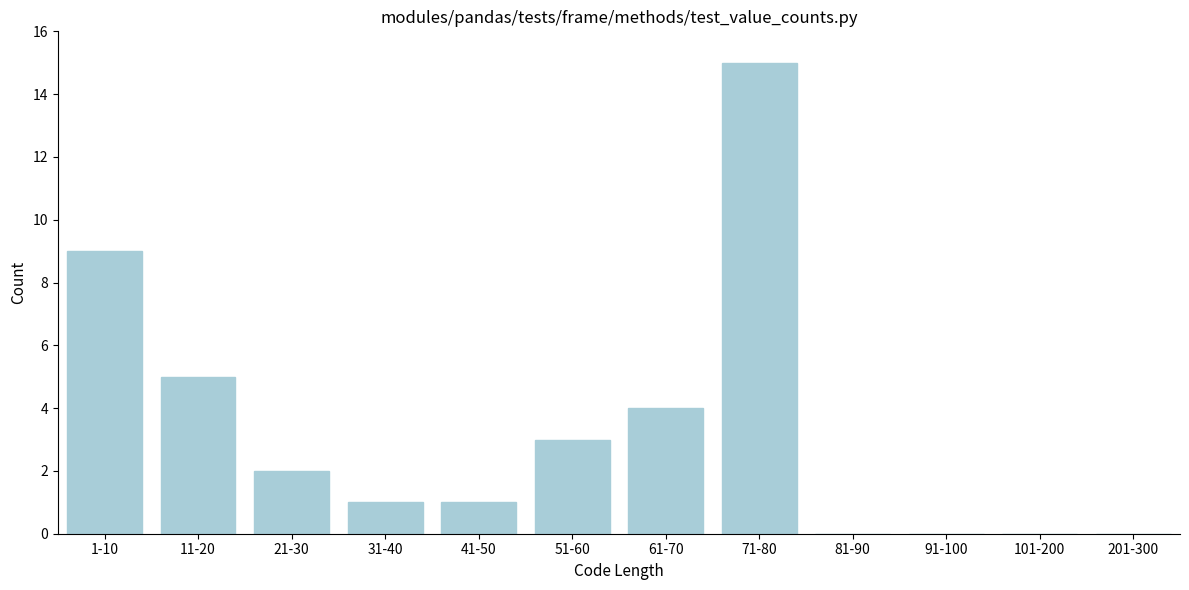

Reading left to right, extract all data points from this chart.

1-10=9	11-20=5	21-30=2	31-40=1	41-50=1	51-60=3	61-70=4	71-80=15	81-90=0	91-100=0	101-200=0	201-300=0